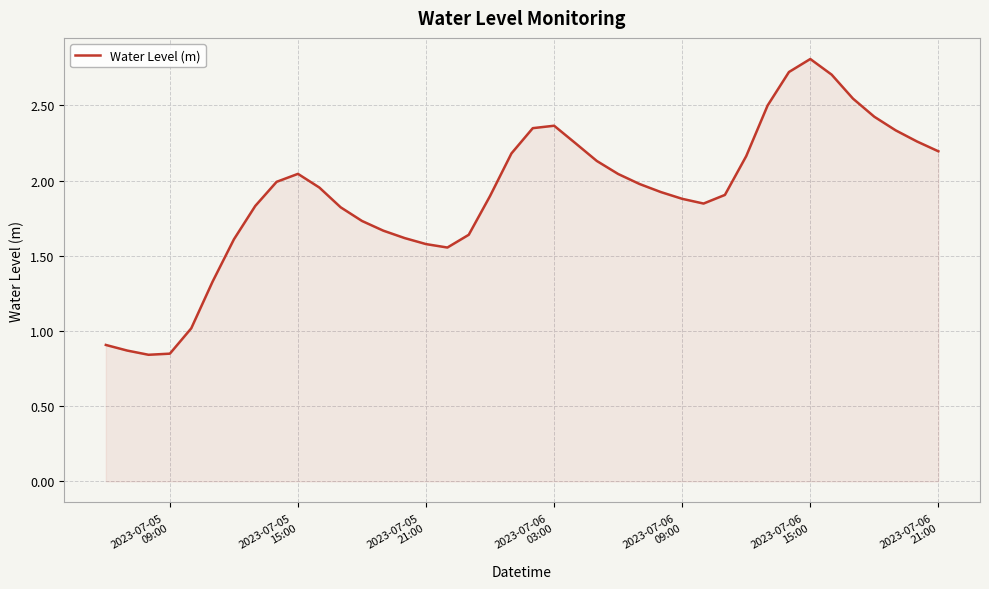

Does the chart display data point markers on the line(s)?

No